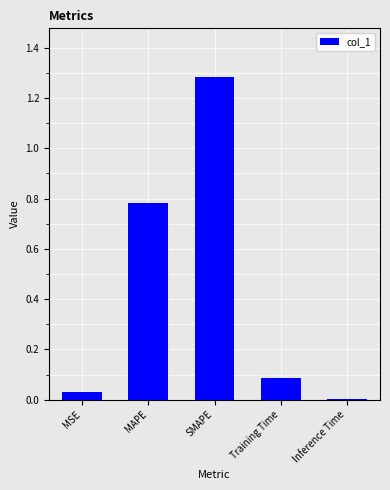

Which label corresponds to the largest value in the chart?

SMAPE